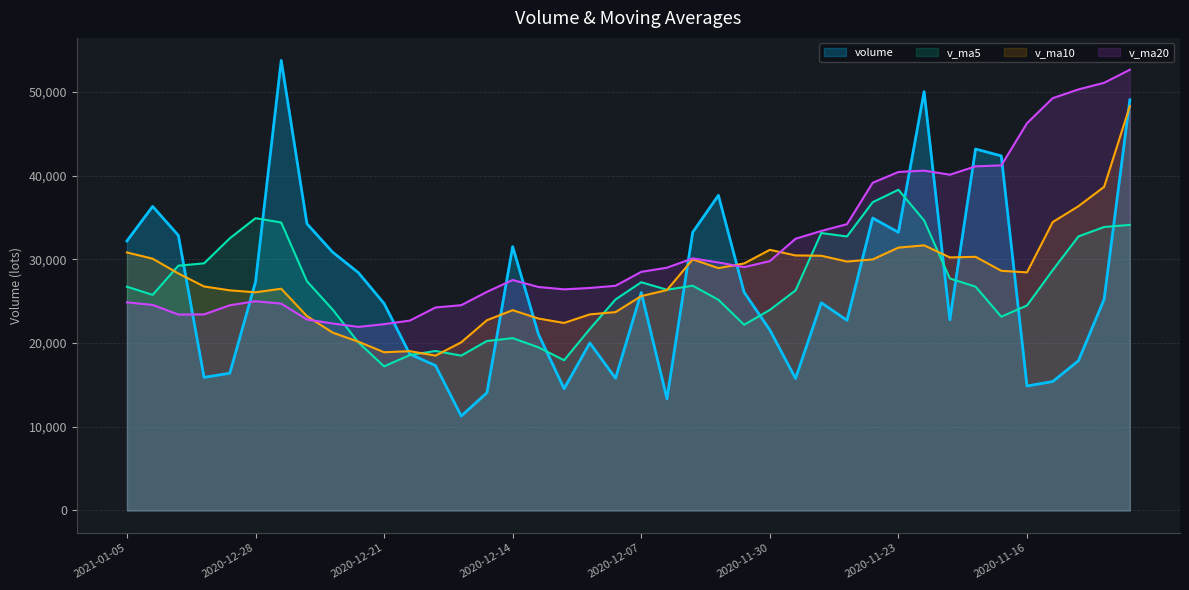

What is the sum of the v_ma5 values at 2020-11-30 and 2020-12-21?

41166.8